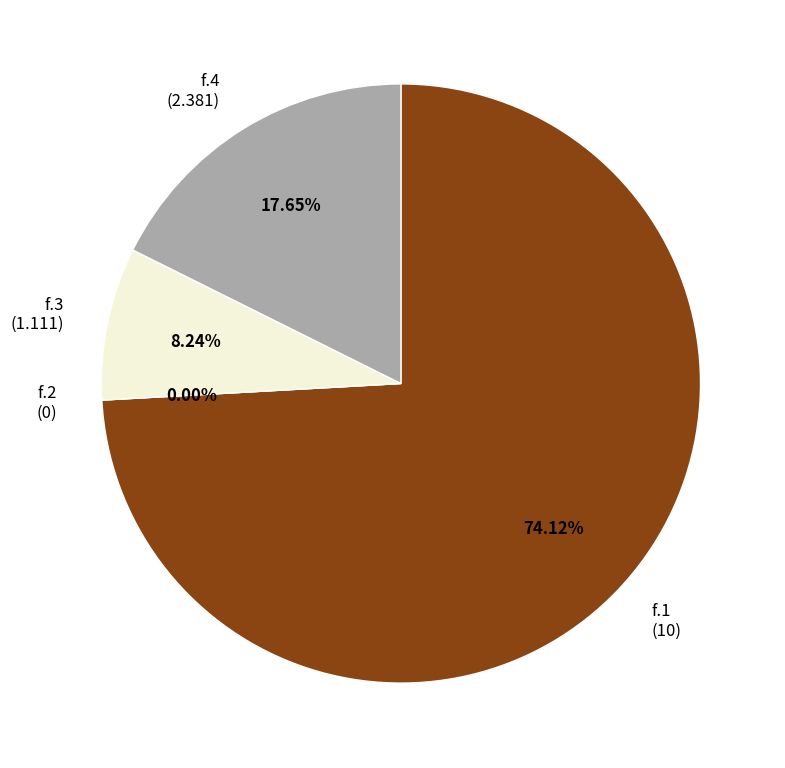

How many segments does this pie chart have?

4